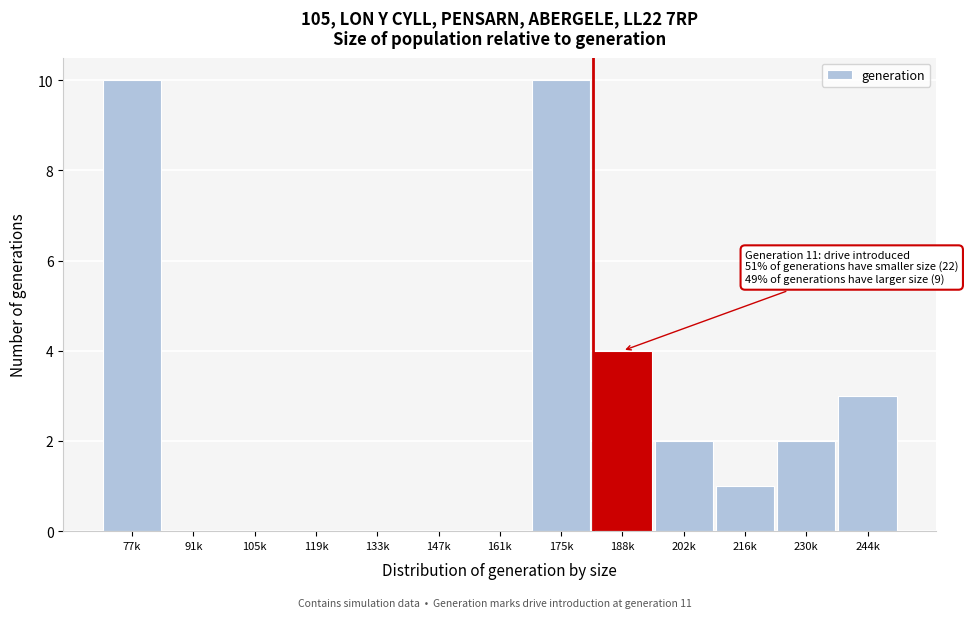

What is the change in value from 77k to 147k?

-10